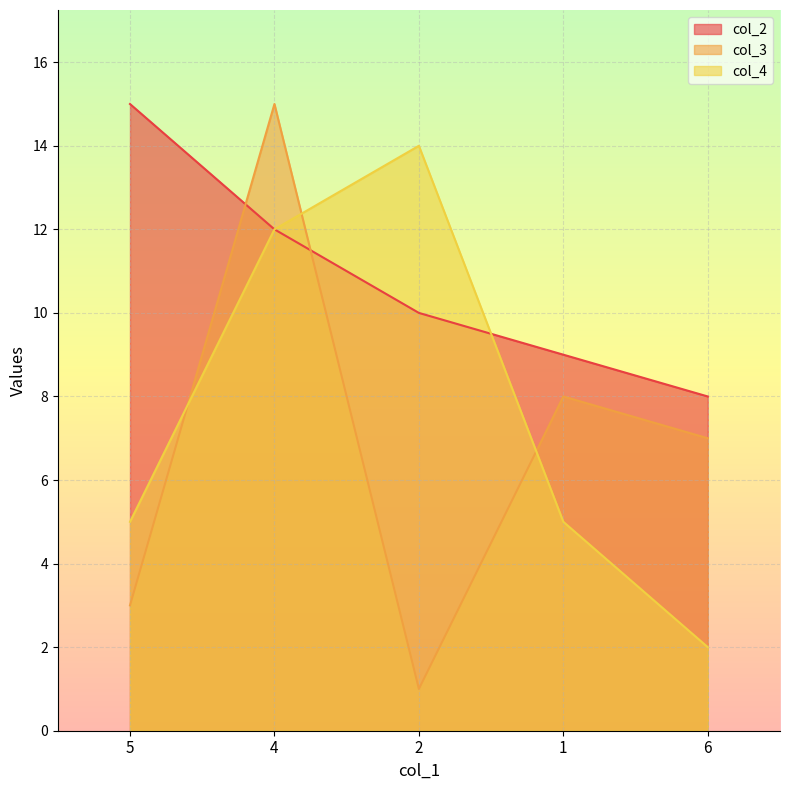

Where do col_2 and col_3 first cross each other?

5 and 4